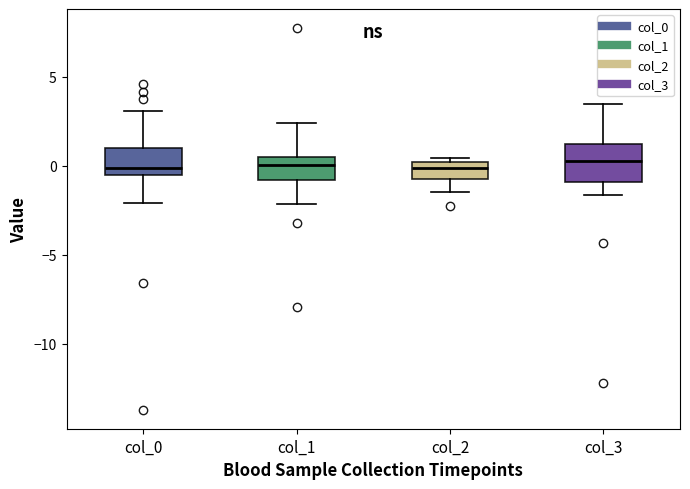

Where does the median line of the box for col_1 sit on the y-axis? The values are not printed on the chart, so give them approximately, as read against the axis.

0.0